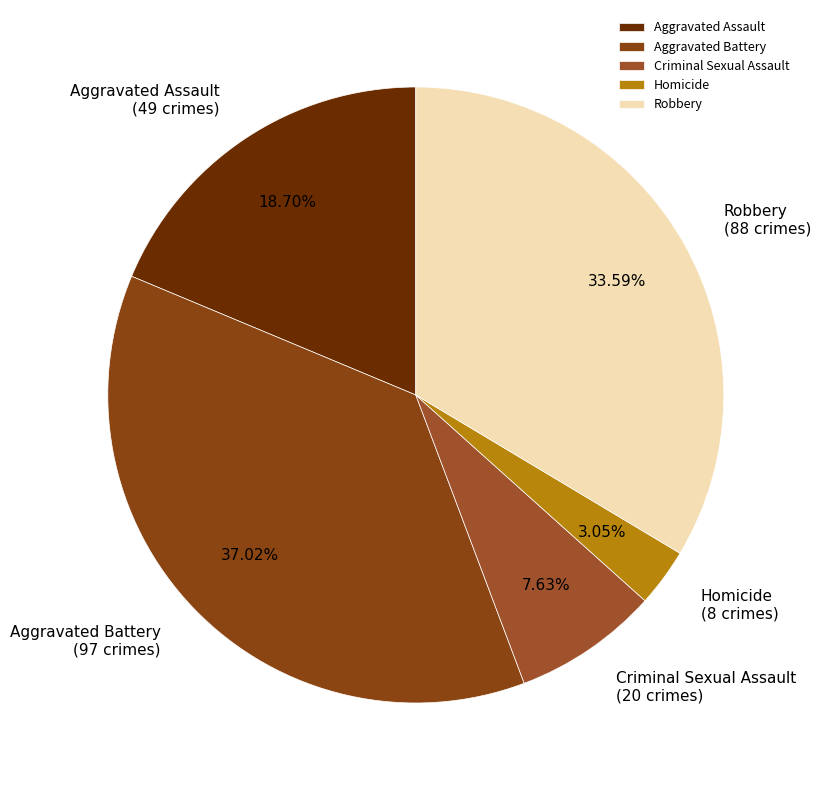

To the nearest percent, what portion does Homicide represent?

3%